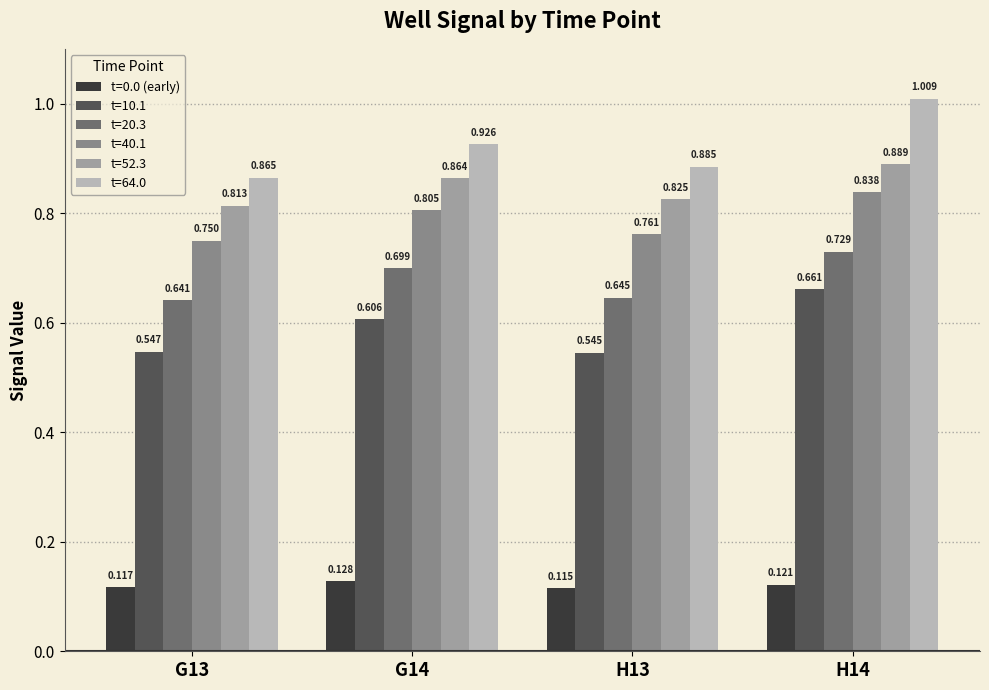

Rank the series by their maximum value, from lowest to highest.

t=0.0 (early), t=10.1, t=20.3, t=40.1, t=52.3, t=64.0